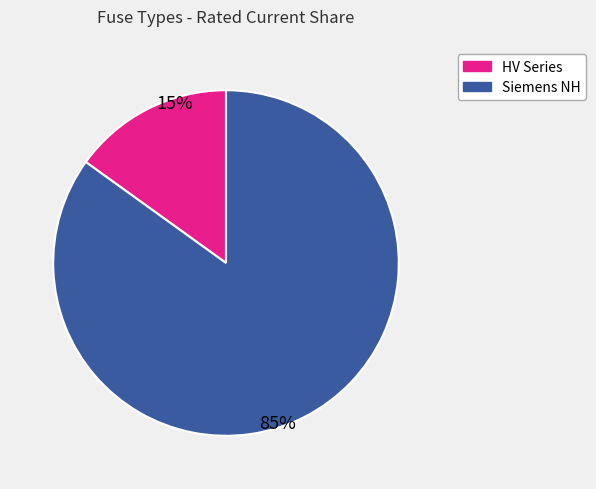

To the nearest percent, what is the average slice percentage?

50%